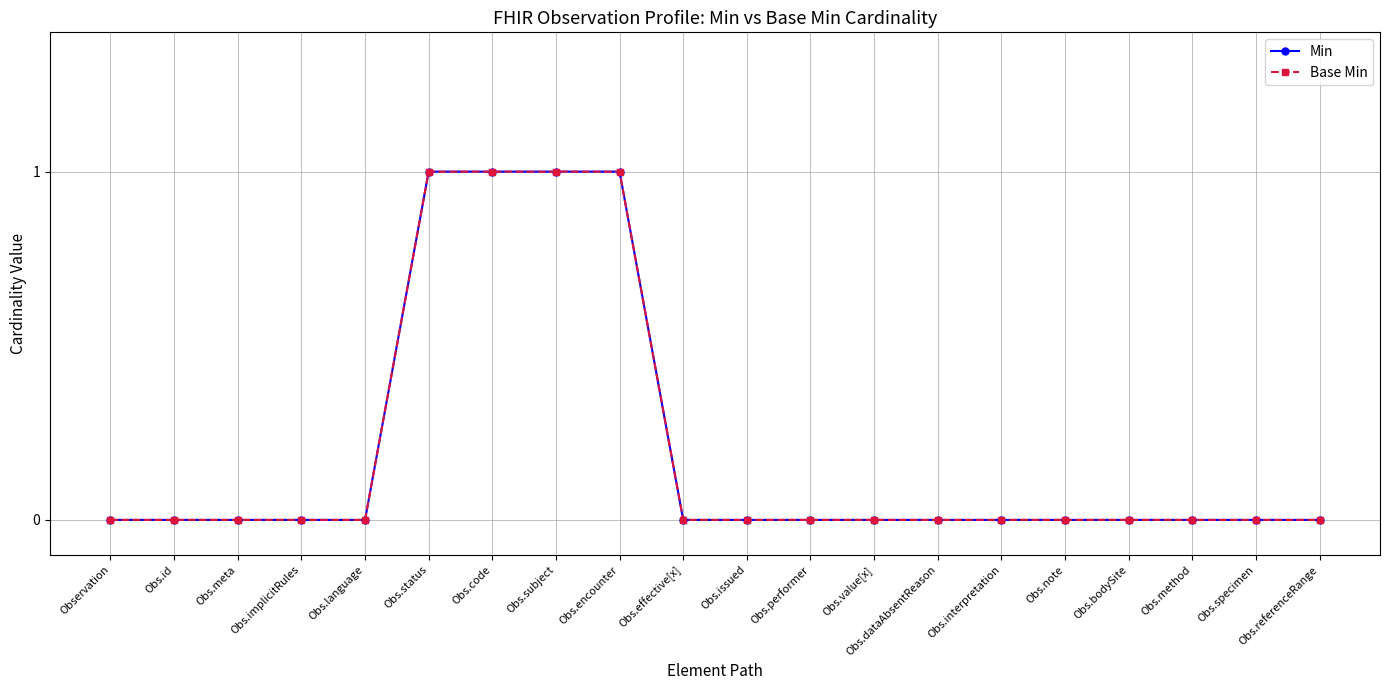

True or false: Min and Base Min cross at least once.

False